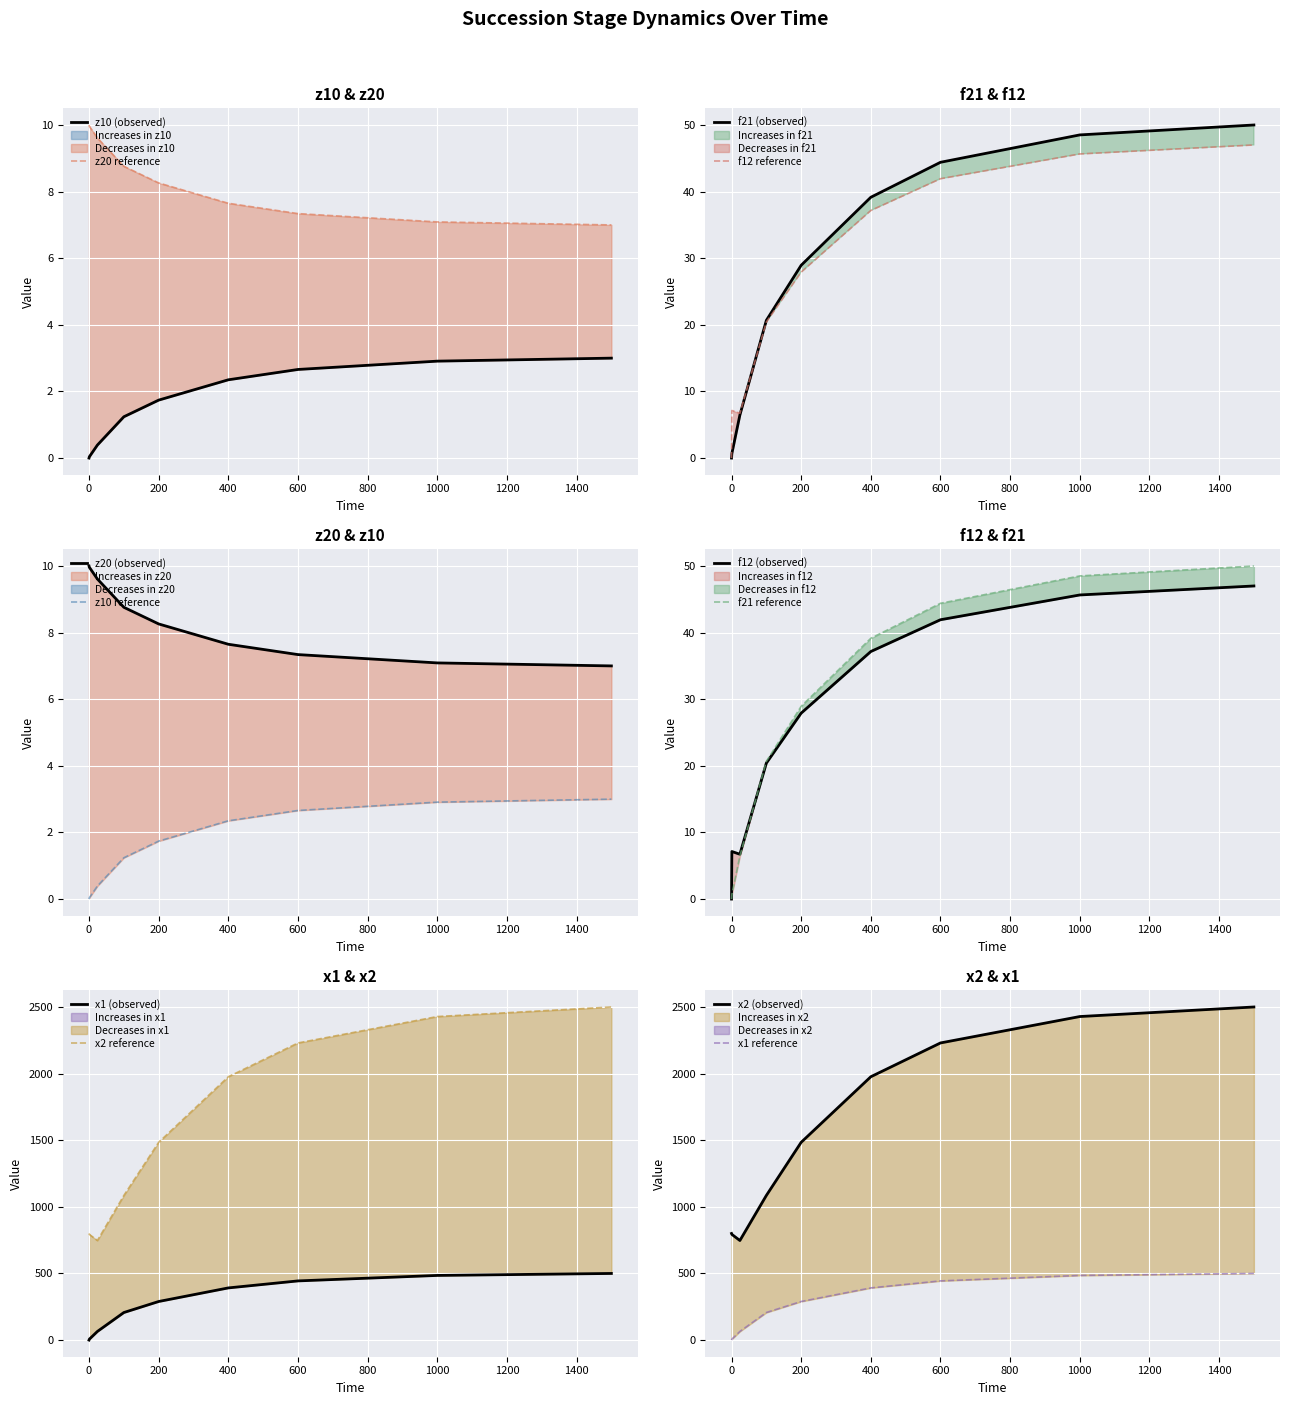

The value of f21 (observed) at 600 is 69.9. True or false?

False